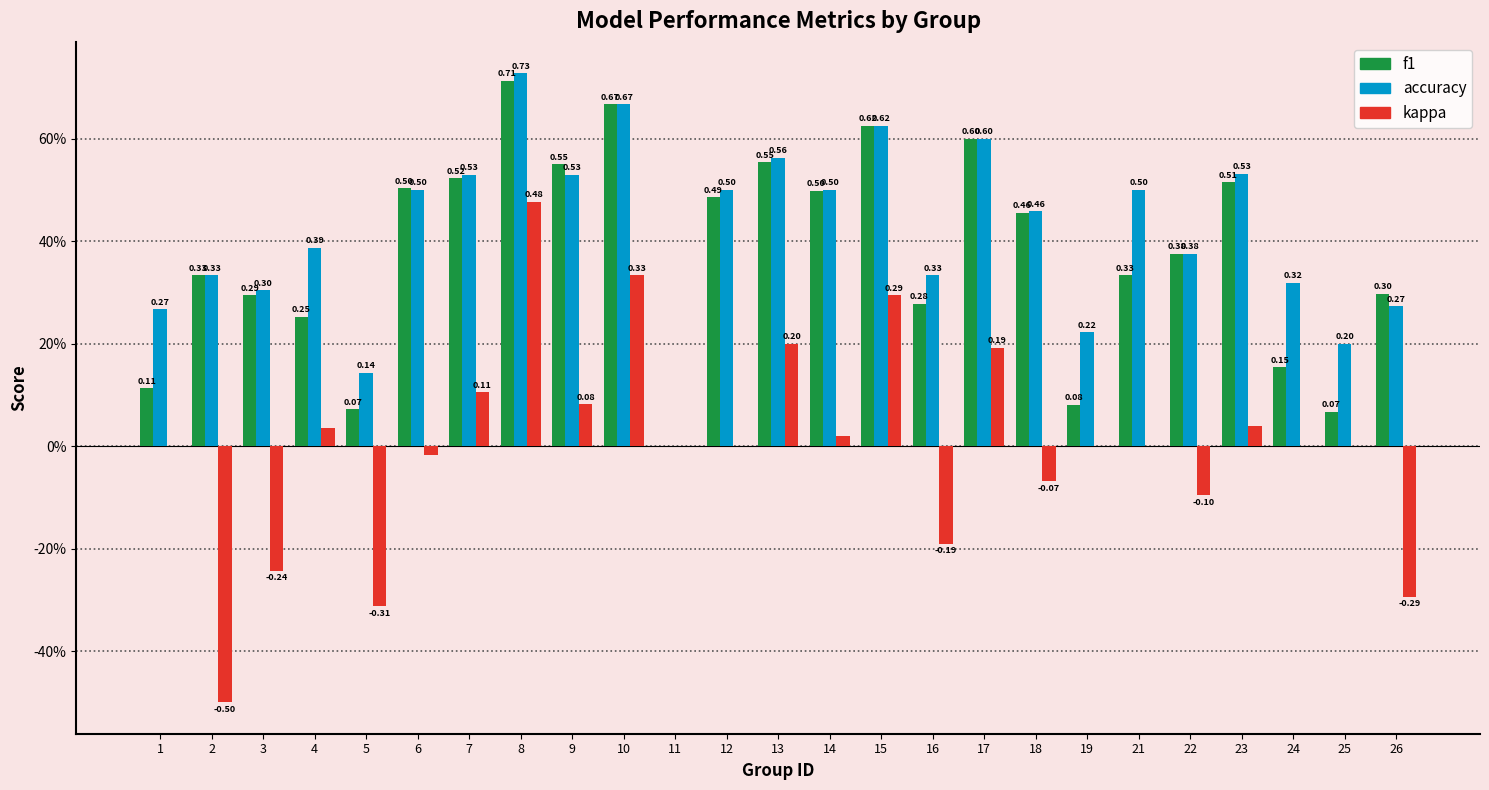

What is the greatest value displayed?

0.7